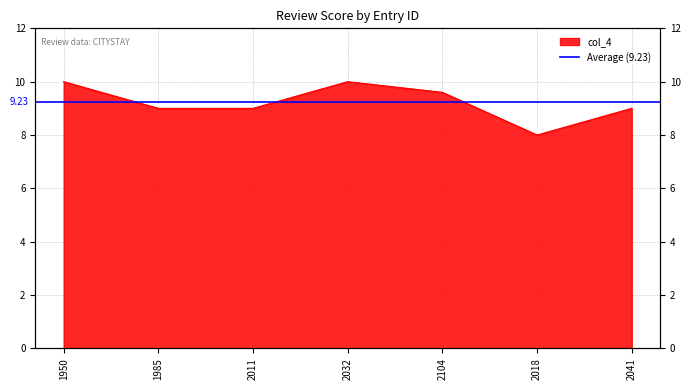

What is the difference between the maximum and minimum values?

2.0